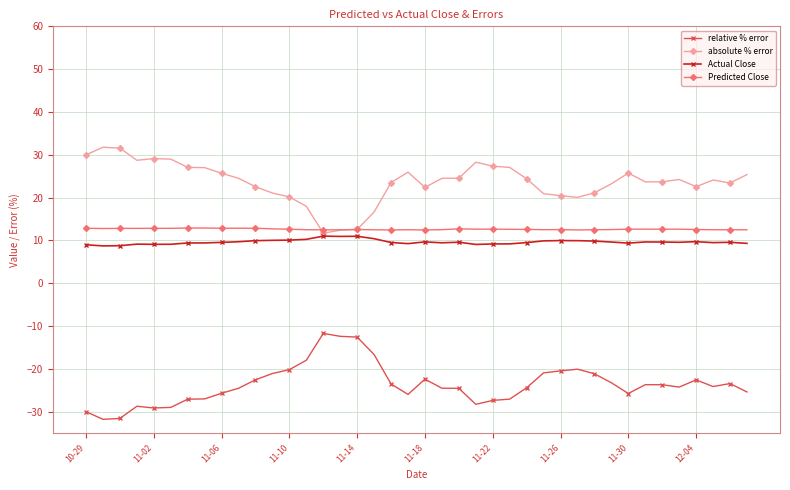

What is the value of the Actual Close point at the 26th from the left?

9.2